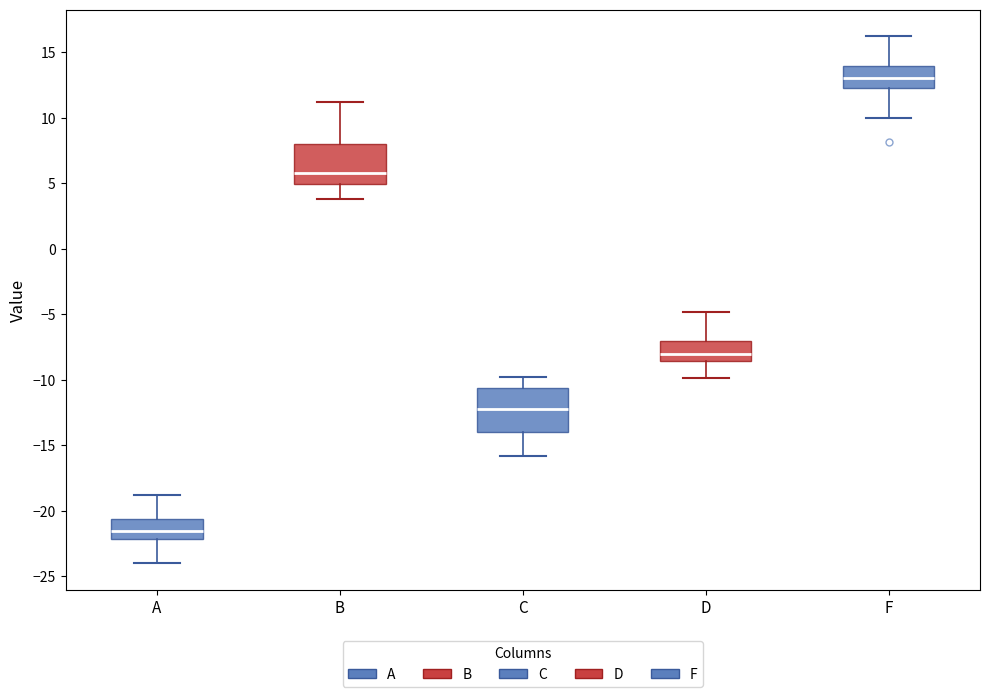

Which box has the lowest median line?

A